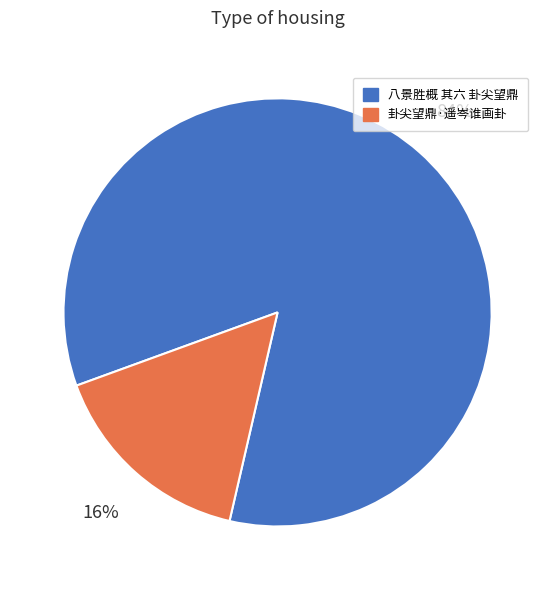

How many segments does this pie chart have?

2